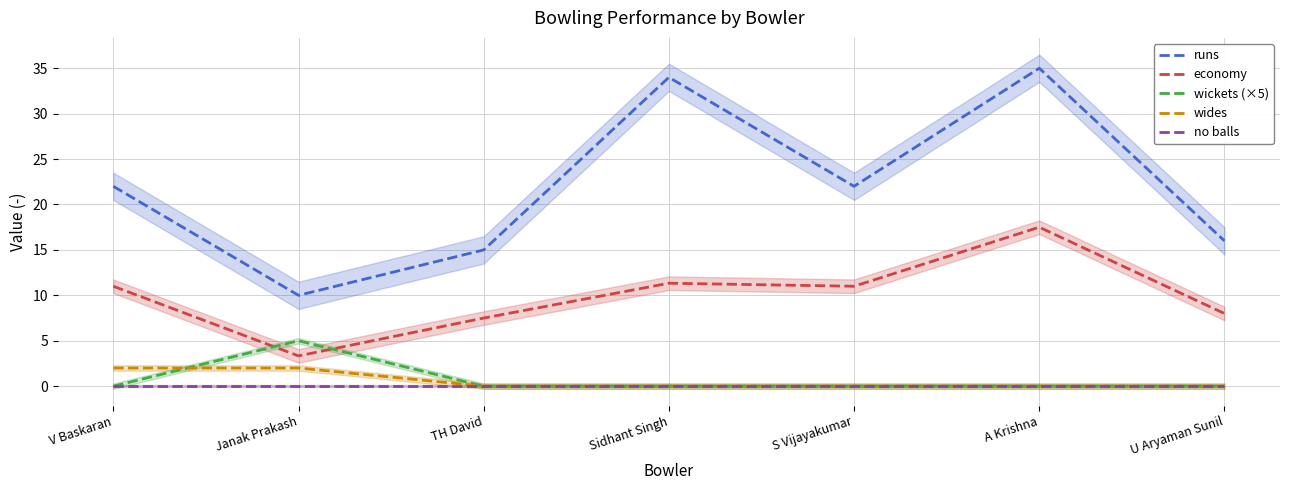

At how many categories does at least one series exceed 6?

7